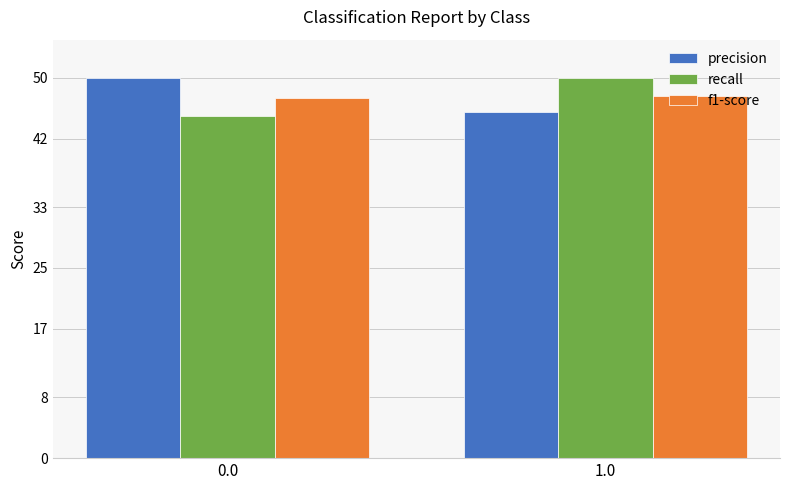

What are all the series names shown in the legend?

precision, recall, f1-score